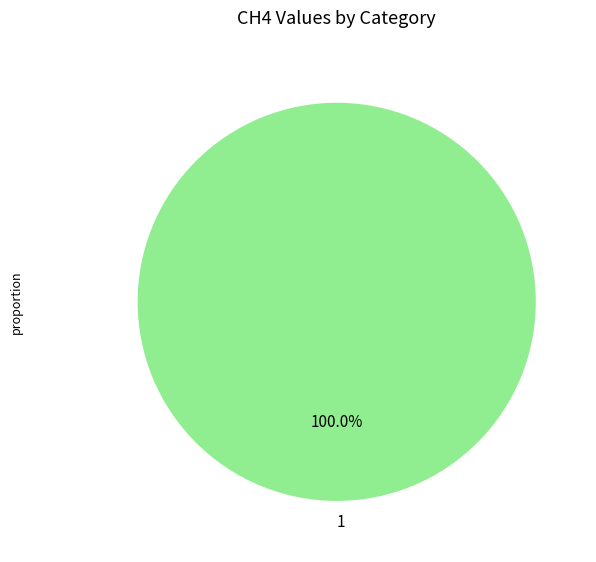

What is the majority slice?

1